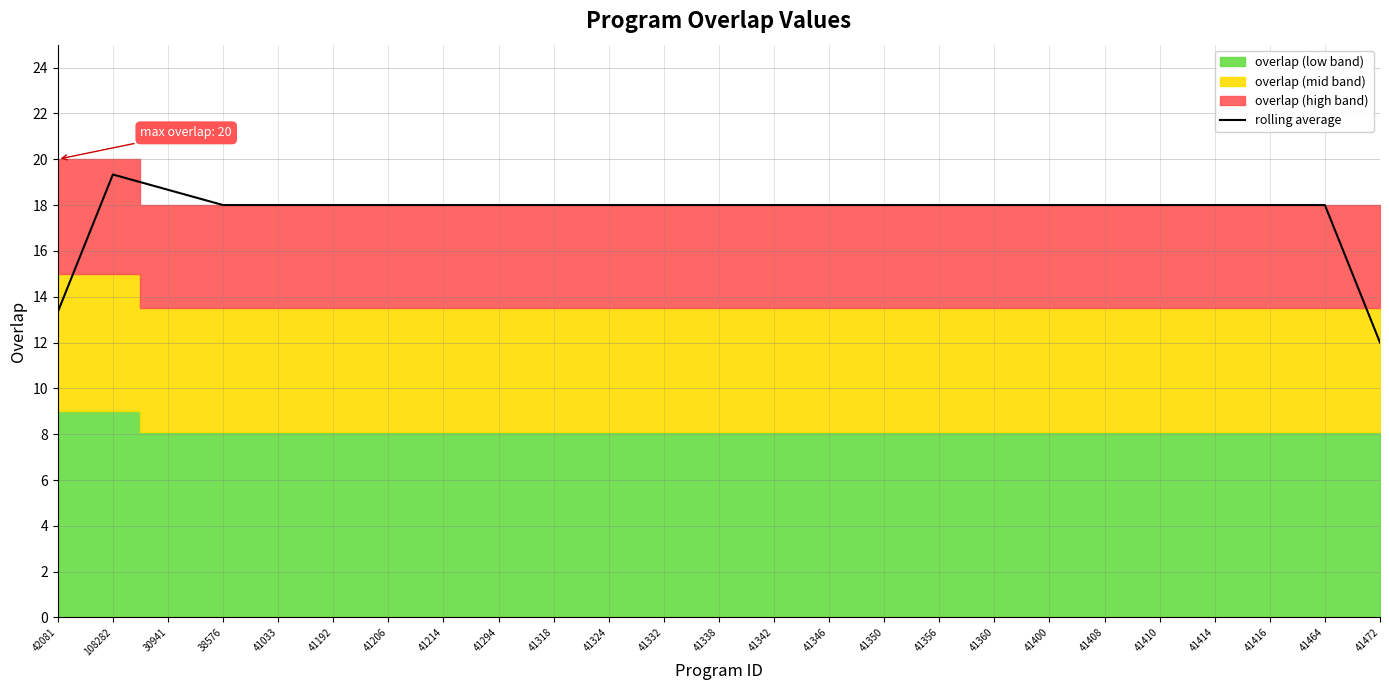

Reading left to right, transcribe all the data shown in this chart.

42081=13.3	108282=19.3	30941=18.7	38576=18.0	41033=18.0	41192=18.0	41206=18.0	41214=18.0	41294=18.0	41318=18.0	41324=18.0	41332=18.0	41338=18.0	41342=18.0	41346=18.0	41350=18.0	41356=18.0	41360=18.0	41400=18.0	41408=18.0	41410=18.0	41414=18.0	41416=18.0	41464=18.0	41472=12.0